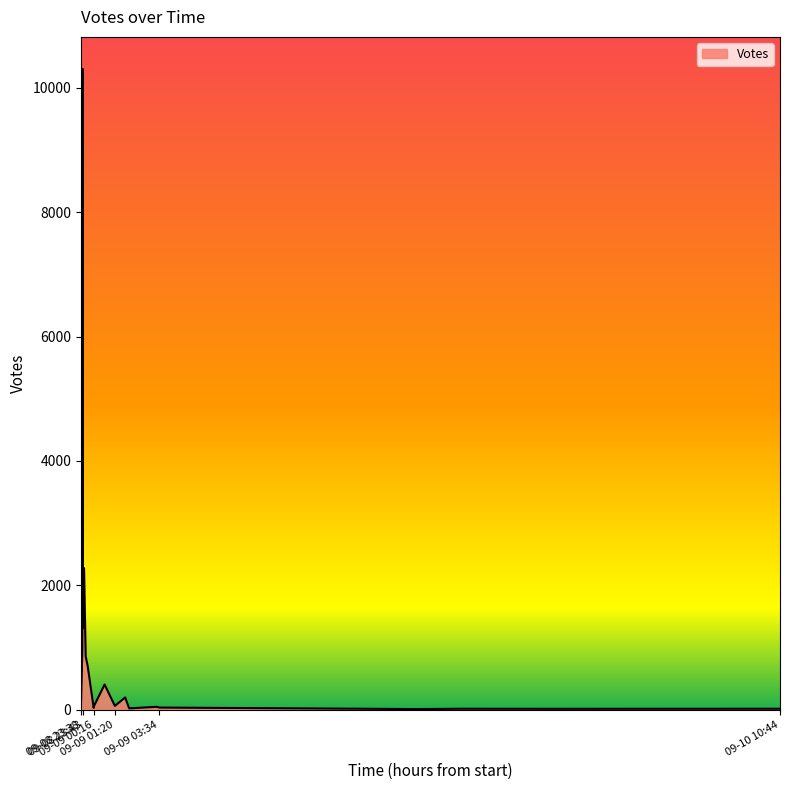

Rank the categories by value from highest to lowest.

2019-09-08 23:43, 2019-09-08 23:47, 2019-09-08 23:43, 2019-09-08 23:42, 2019-09-08 23:52, 2019-09-08 23:58, 2019-09-09 00:49, 2019-09-09 01:51, 2019-09-08 23:38, 2019-09-09 01:20, 2019-09-09 00:17, 2019-09-09 03:26, 2019-09-09 00:16, 2019-09-09 03:34, 2019-09-09 00:16, 2019-09-09 02:03, 2019-09-10 10:44, 2019-09-09 18:45, 2019-09-09 23:16, 2019-09-09 16:26